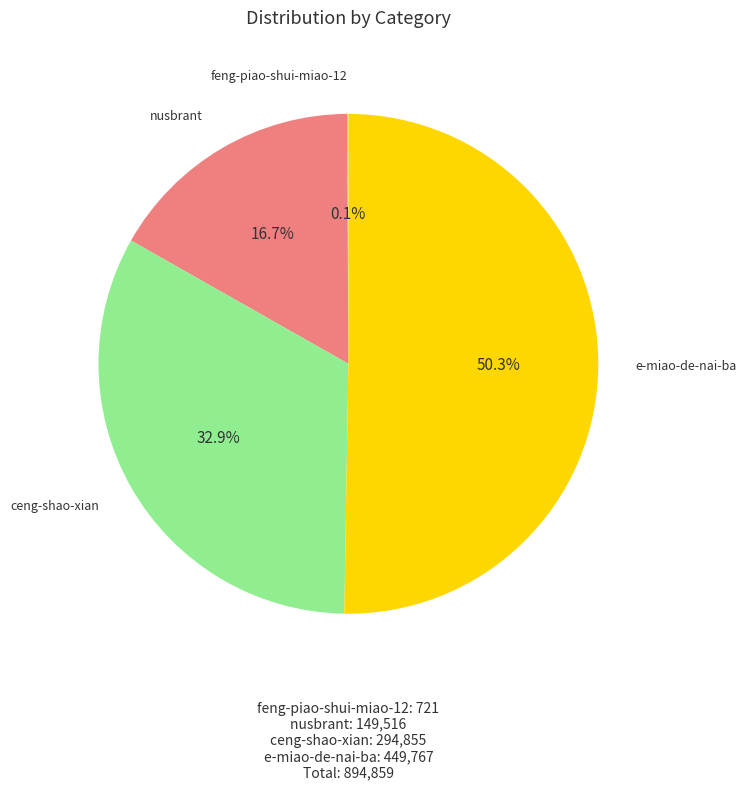

What is the ratio of the value at ceng-shao-xian to the value at nusbrant?

2.0